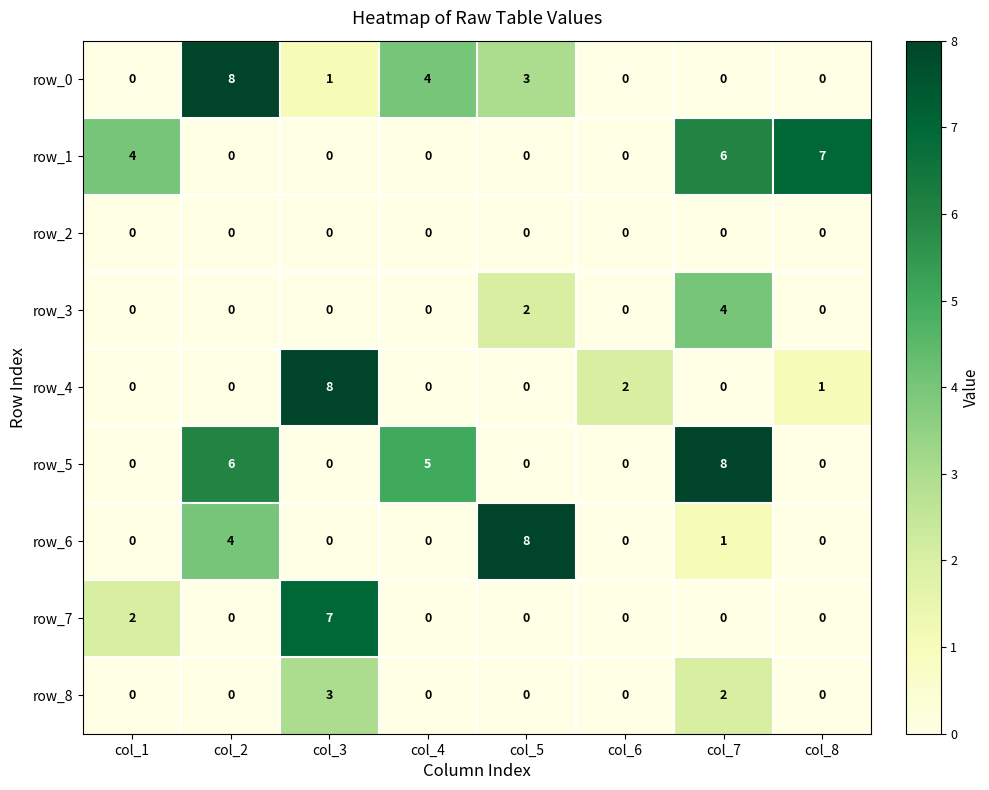

At which label does row_6 reach its peak?

col_5